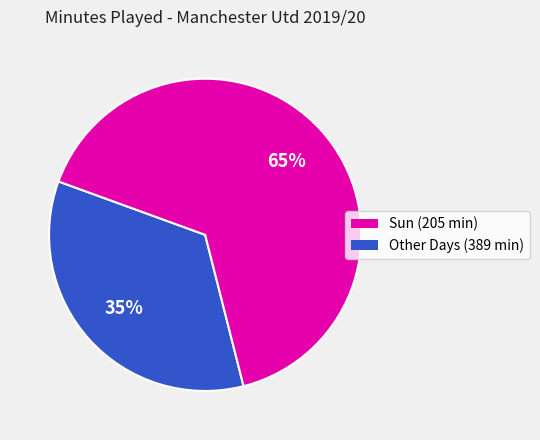

To the nearest percent, what is the average slice percentage?

50%